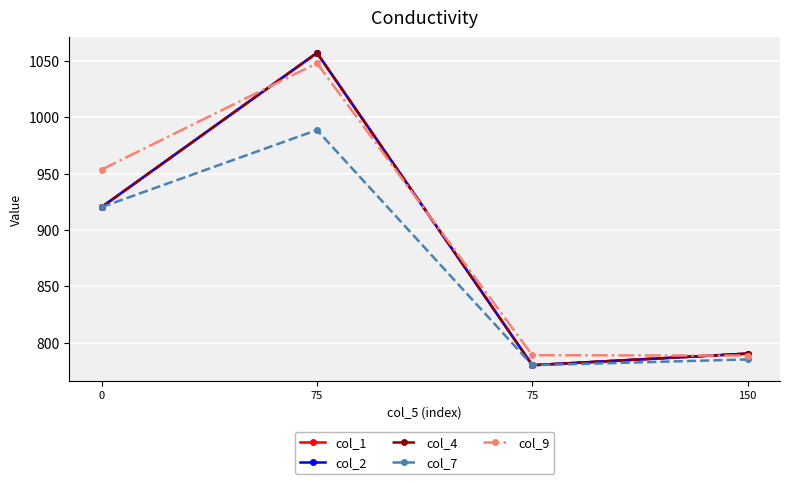

Is this an area chart (filled region under the line)?

No